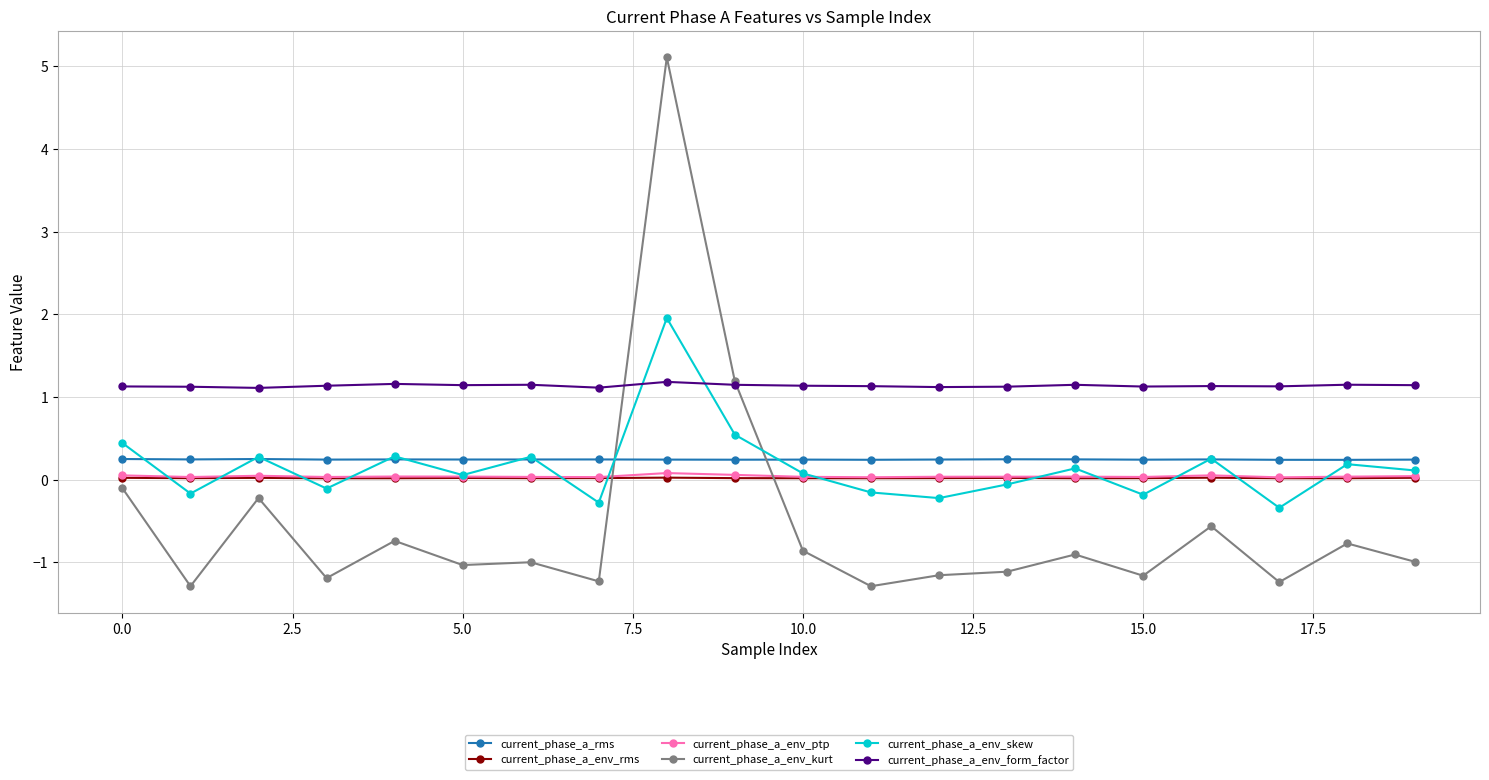

What are all the series names shown in the legend?

current_phase_a_rms, current_phase_a_env_rms, current_phase_a_env_ptp, current_phase_a_env_kurt, current_phase_a_env_skew, current_phase_a_env_form_factor